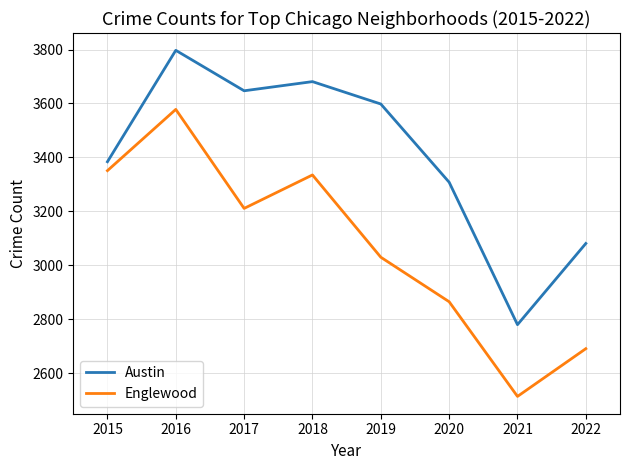

Reading left to right, what are all the values shown in this chart?

Austin: 3384	3797	3647	3681	3598	3308	2780	3081
Englewood: 3351	3578	3211	3335	3030	2865	2514	2691